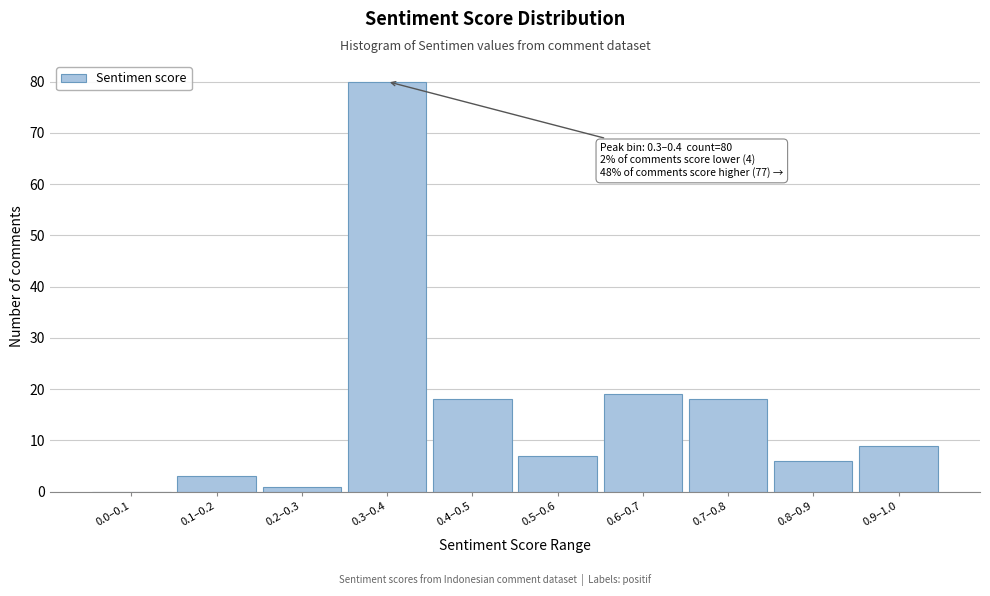

Reading left to right, extract all data points from this chart.

0.0–0.1=0	0.1–0.2=3	0.2–0.3=1	0.3–0.4=80	0.4–0.5=18	0.5–0.6=7	0.6–0.7=19	0.7–0.8=18	0.8–0.9=6	0.9–1.0=9